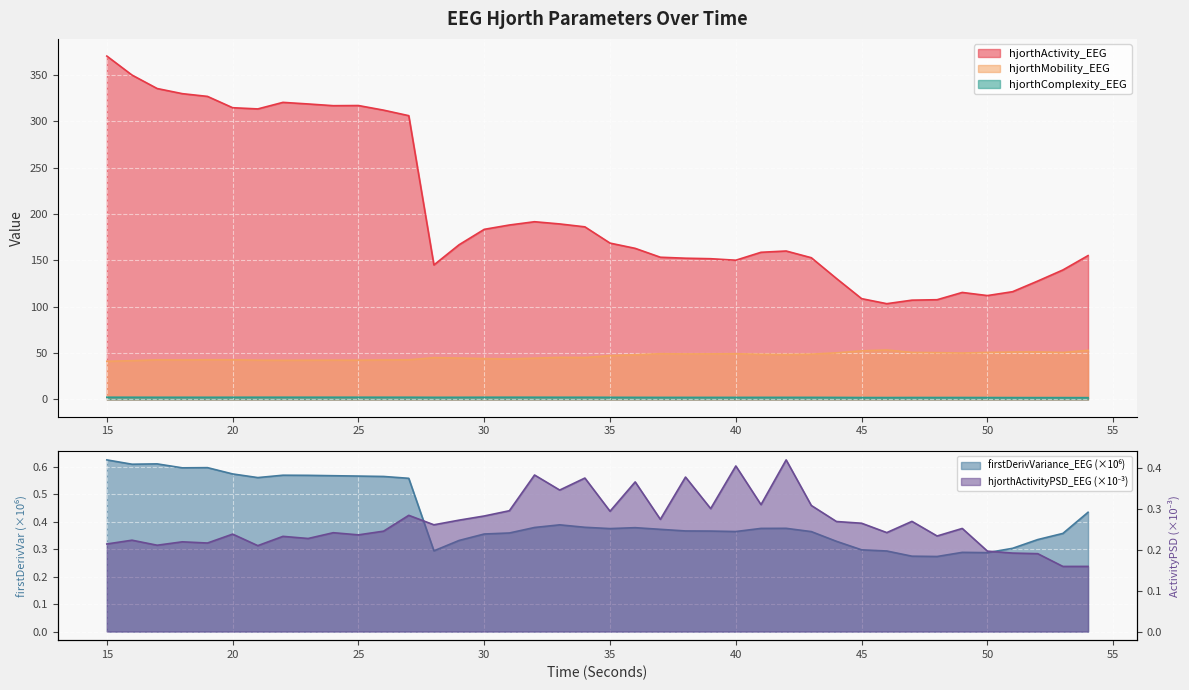

What is the average value of the hjorthActivityPSD_EEG series?

0.3